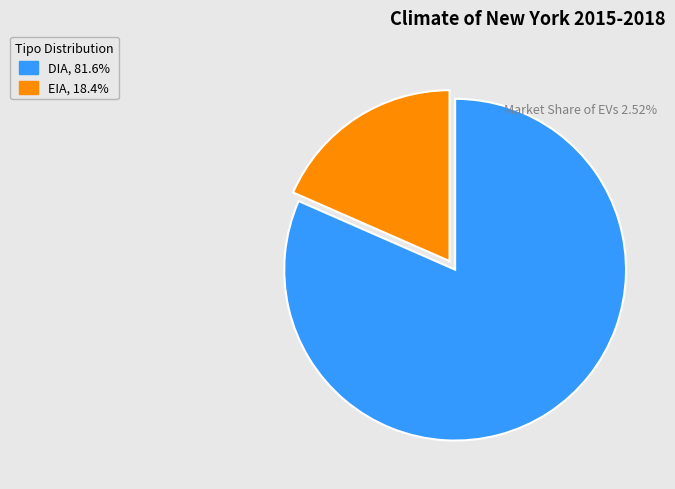

Do DIA, 81.6% and EIA, 18.4% together represent more than half of the pie?

Yes